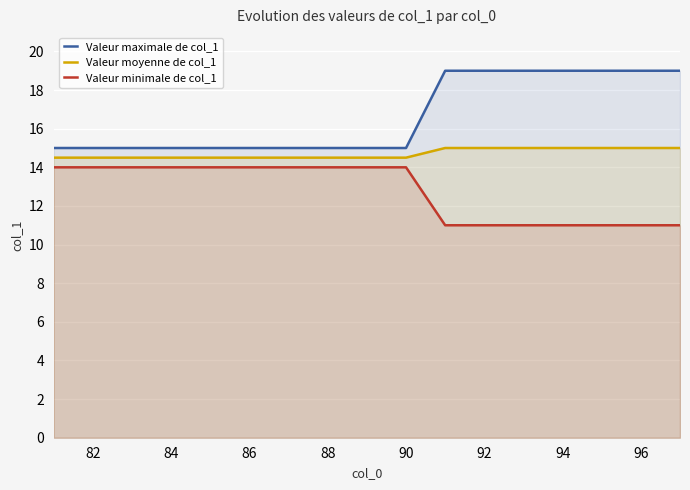

True or false: Valeur minimale de col_1 and Valeur moyenne de col_1 cross at least once.

False